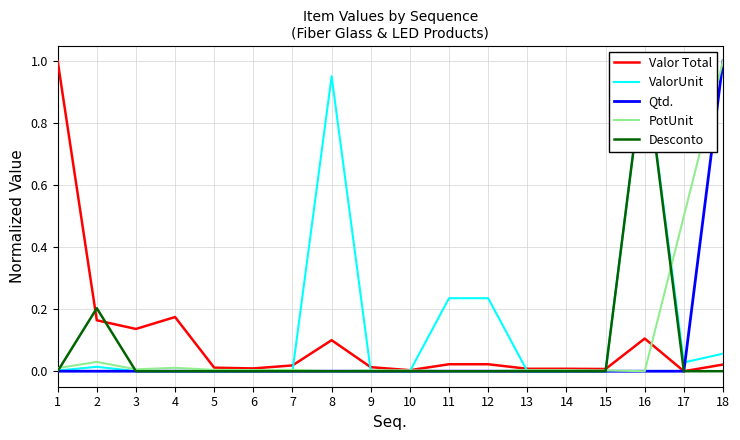

Count the Desconto values in the range 0 to 1.

18